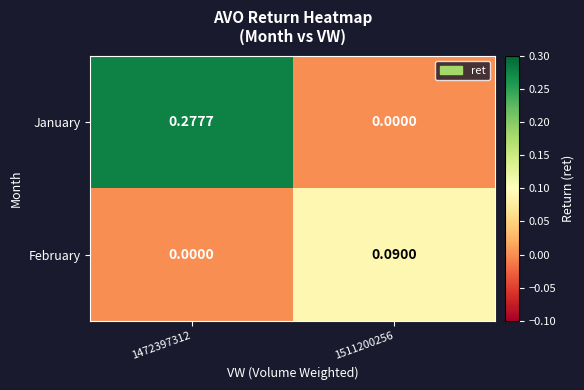

Which series has the largest total across all categories?

January